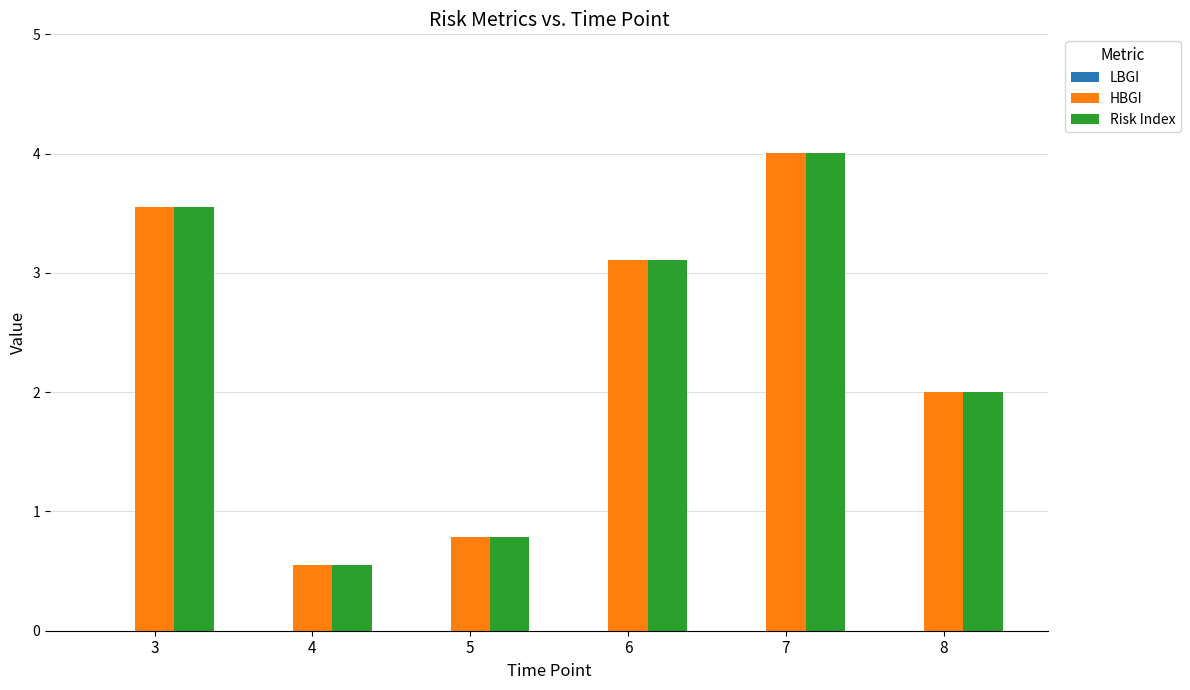

Rank the categories by Risk Index value from lowest to highest.

4, 5, 8, 6, 3, 7